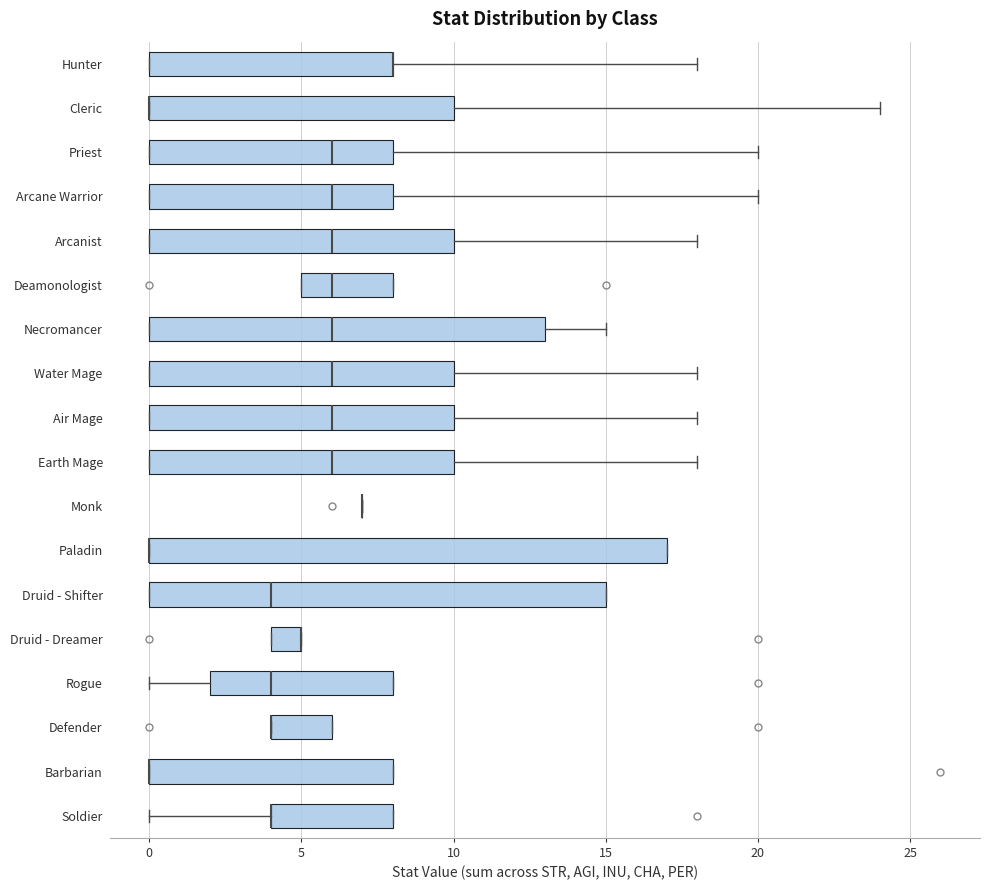

Where is the left edge of the box for Defender on the x-axis? The values are not printed on the chart, so give them approximately, as read against the axis.

4